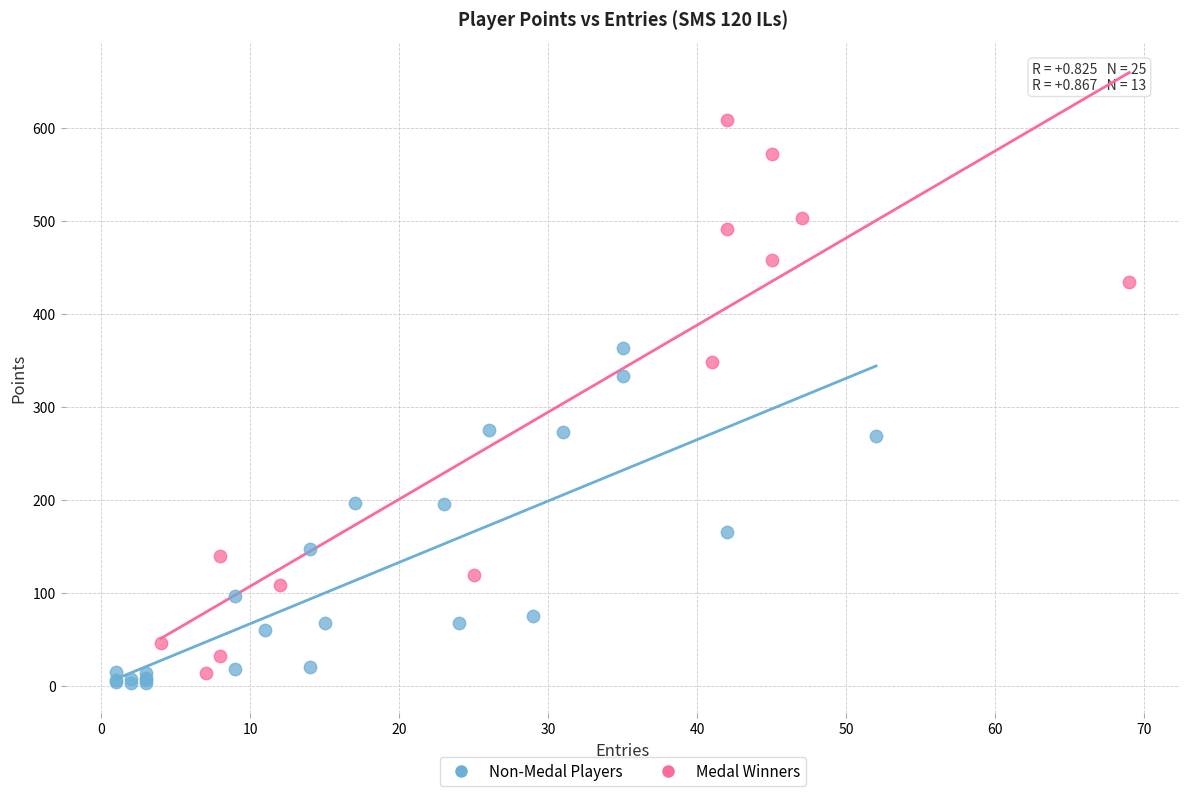

Which series has the widest spread of Y values?

Medal Winners